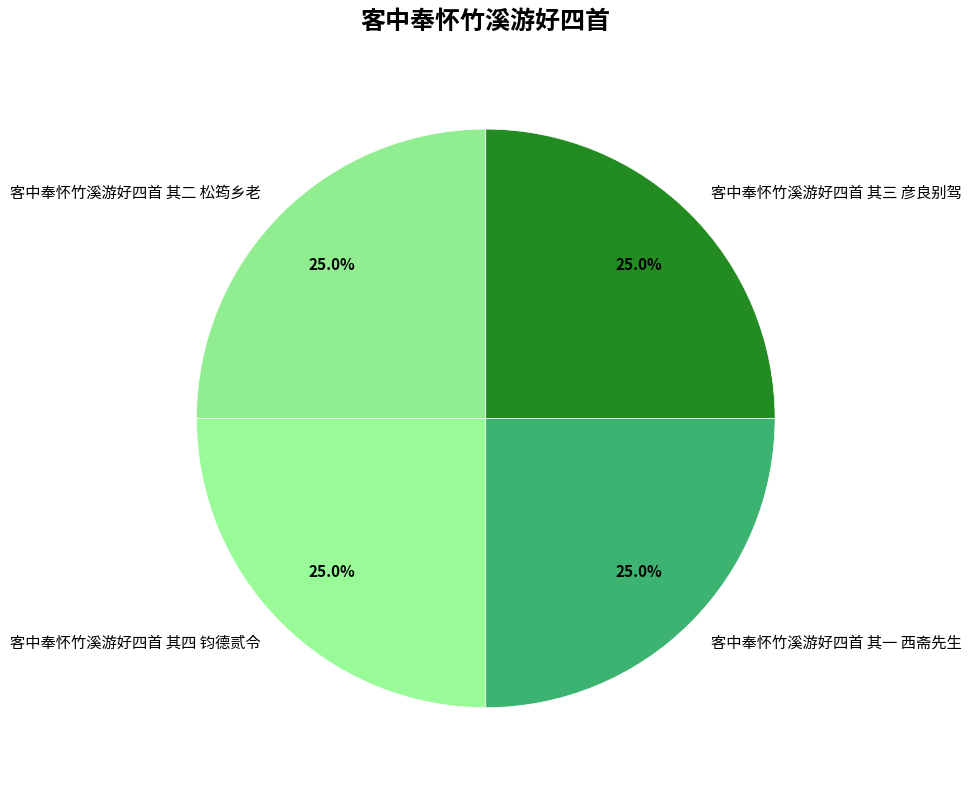

Approximately how many times larger is the value at 客中奉怀竹溪游好四首 其四 钧德贰令 compared to 客中奉怀竹溪游好四首 其二 松筠乡老?

1.0